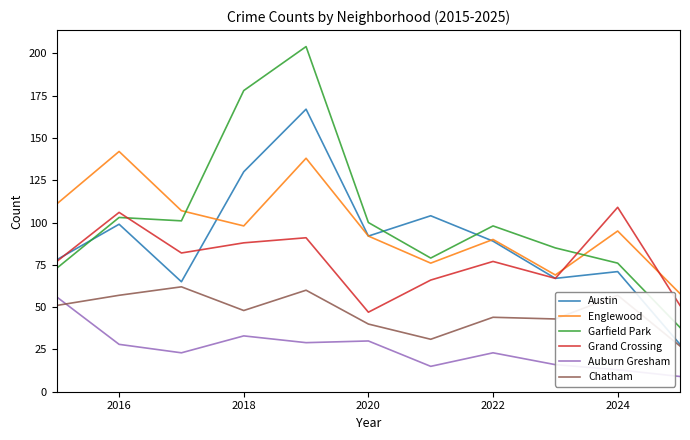

Reading left to right, what are all the values shown in this chart?

Austin: 78	99	65	130	167	92	104	89	67	71	28
Englewood: 111	142	107	98	138	92	76	90	69	95	58
Garfield Park: 73	103	101	178	204	100	79	98	85	76	38
Grand Crossing: 77	106	82	88	91	47	66	77	67	109	51
Auburn Gresham: 56	28	23	33	29	30	15	23	16	13	9
Chatham: 51	57	62	48	60	40	31	44	43	57	27